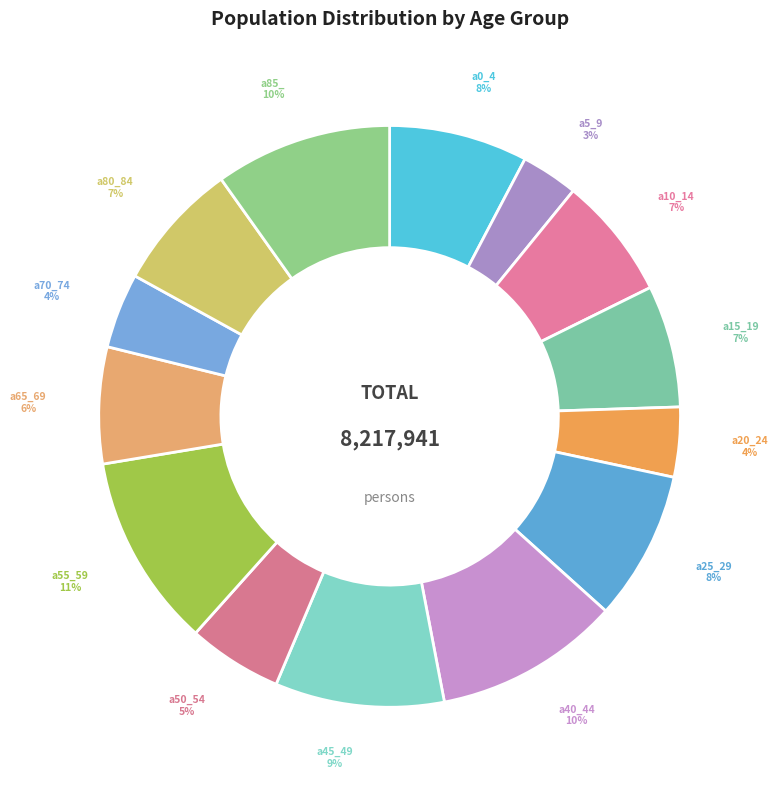

Is there any slice that represents more than half of the pie?

No